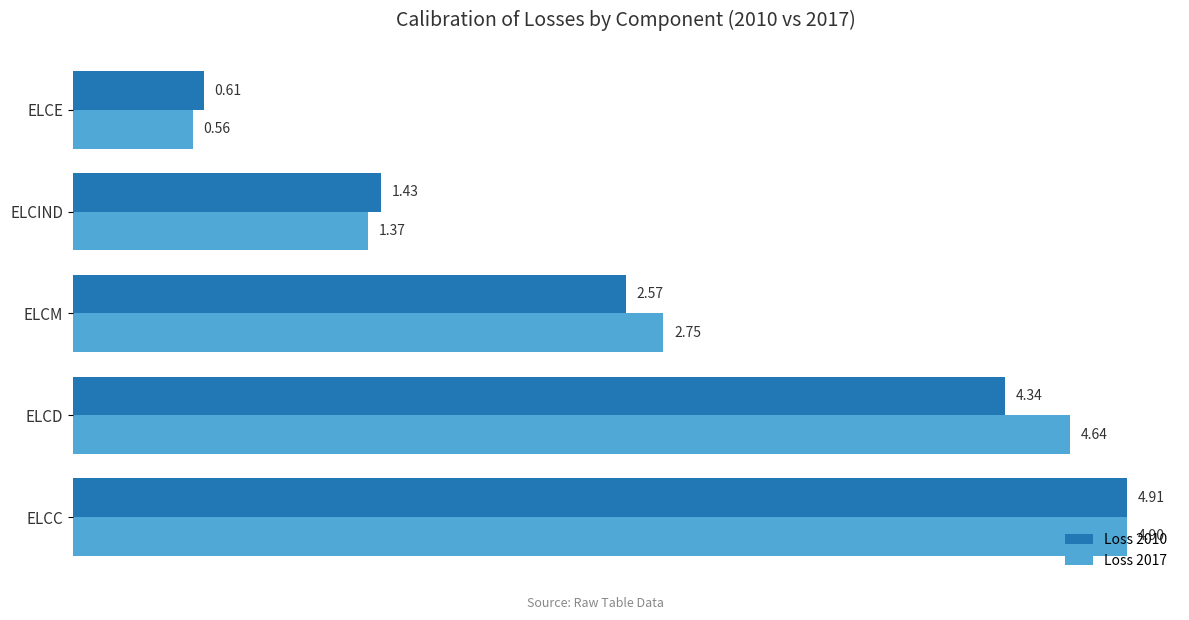

At which label is Loss 2017 closest to 2?

ELCIND